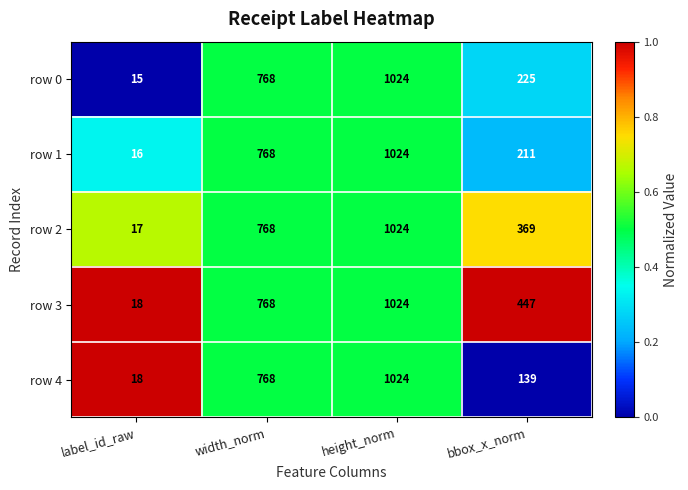

What is the greatest value displayed?

1024